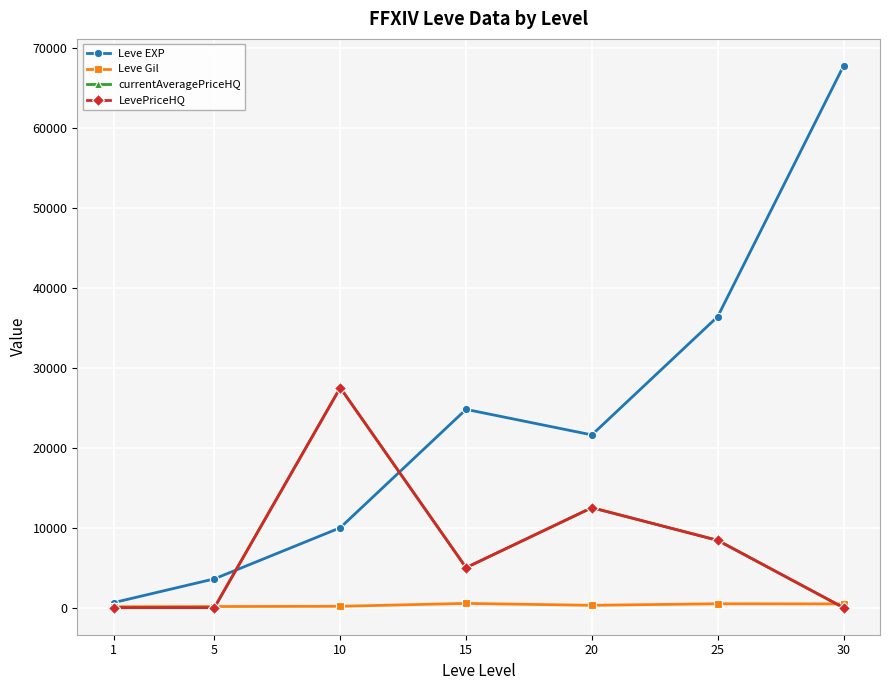

Read the currentAveragePriceHQ value at 10.

27500